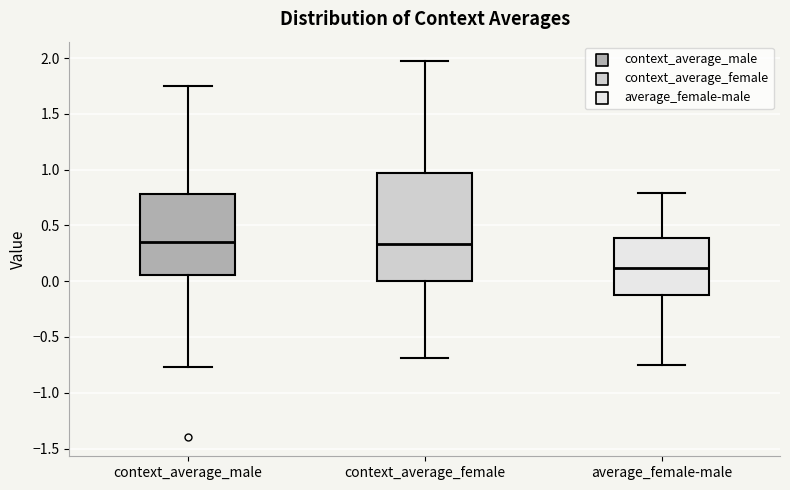

Which box has the lowest median line?

average_female-male